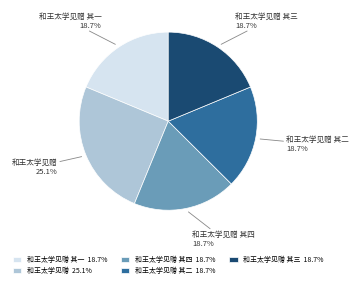

What is the total percentage of 和王太学见赠 其一 and 和王太学见赠?

43.8%